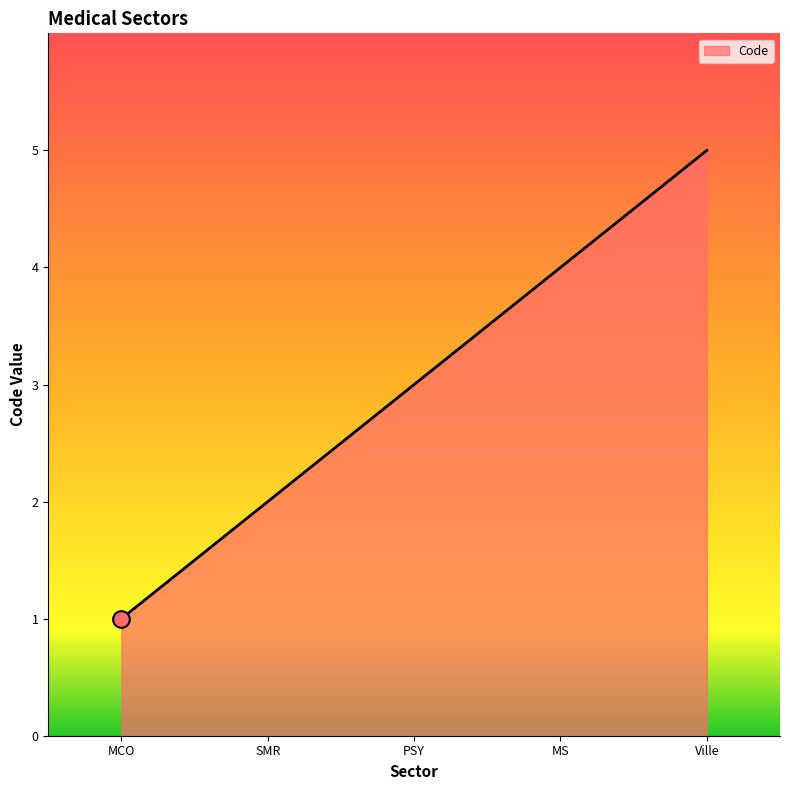

How many lines are shown in the chart?

1